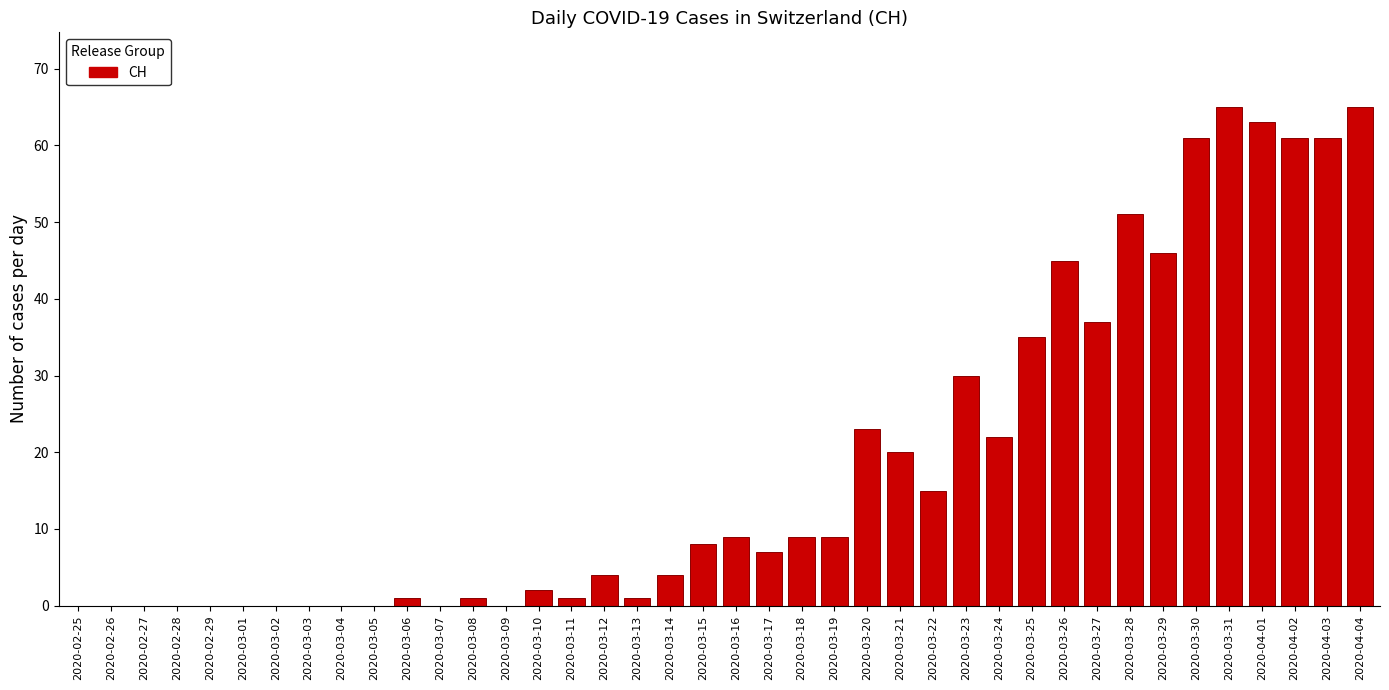

Is it true that the value at 2020-03-27 is 37?

True